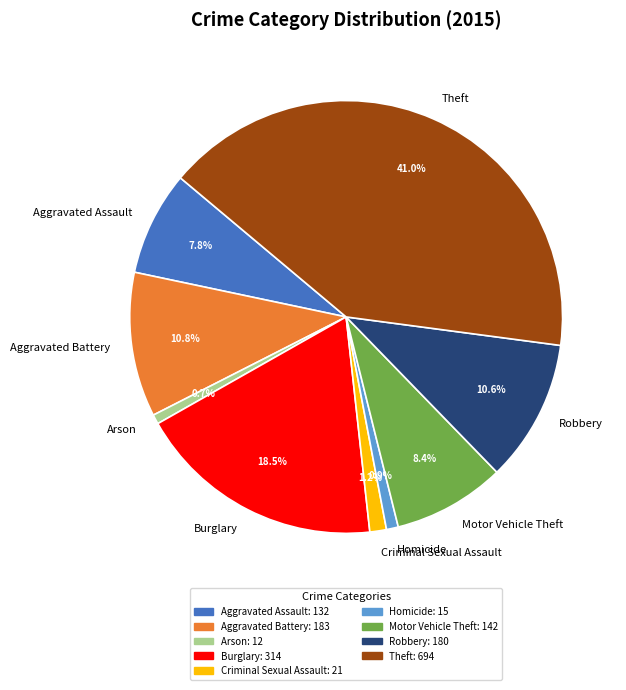

How many slices are in this pie chart?

9